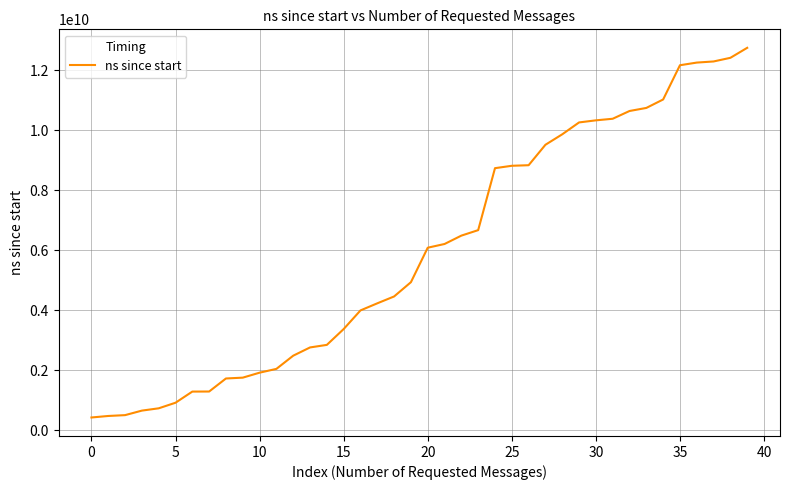

Is this an area chart (filled region under the line)?

No